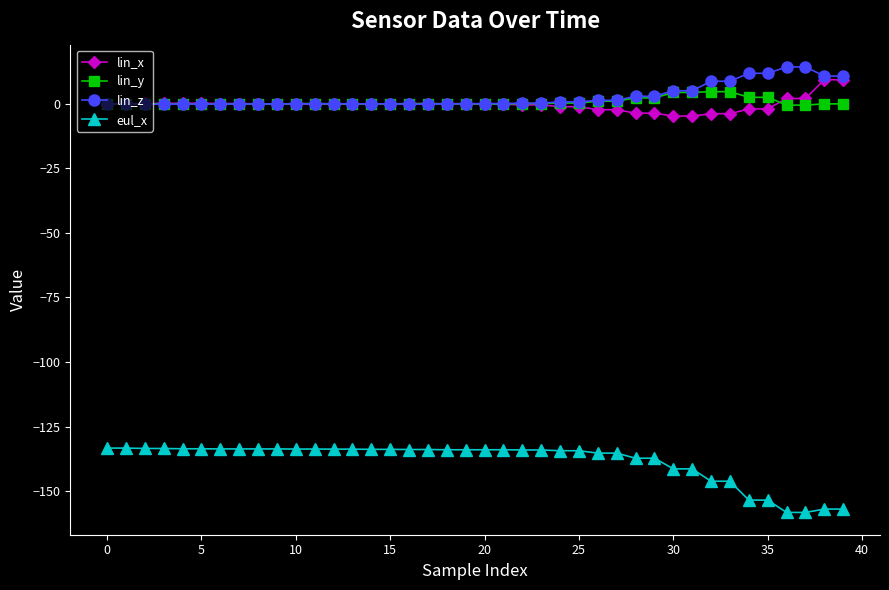

What is the value of the lin_y point at the 34th from the left?

4.7